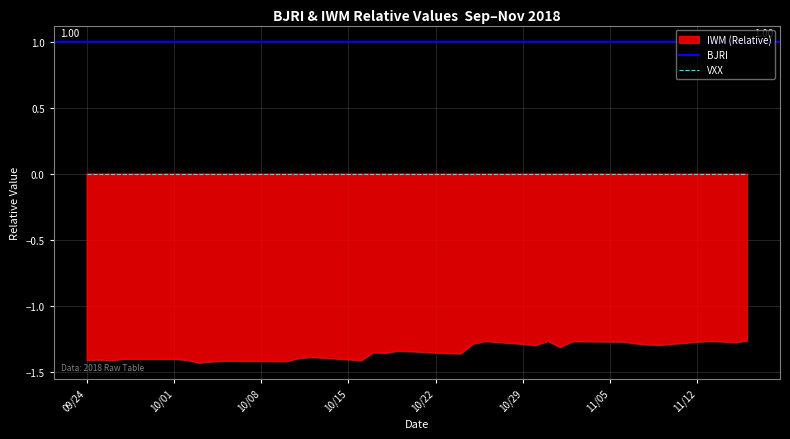

True or false: BJRI and VXX cross at least once.

False